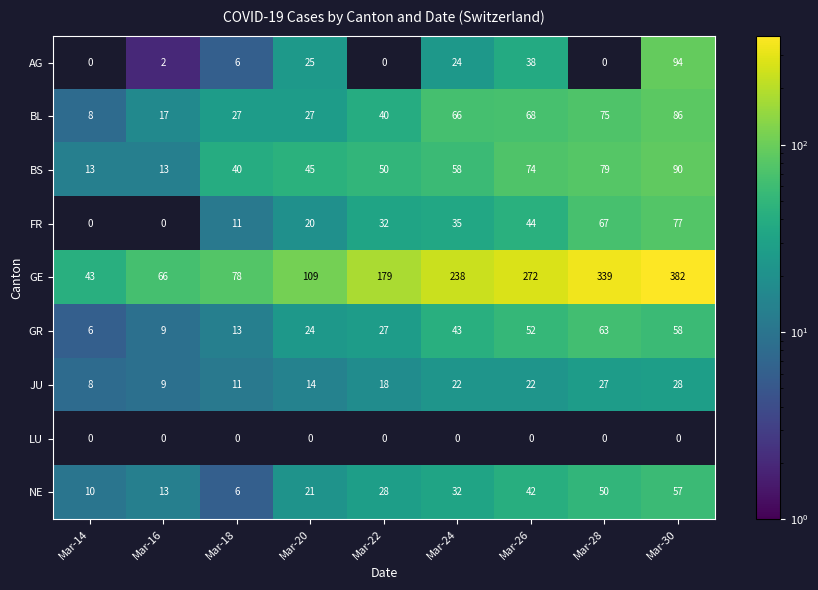

The BL series shows 15.3 at Mar-18. True or false?

False